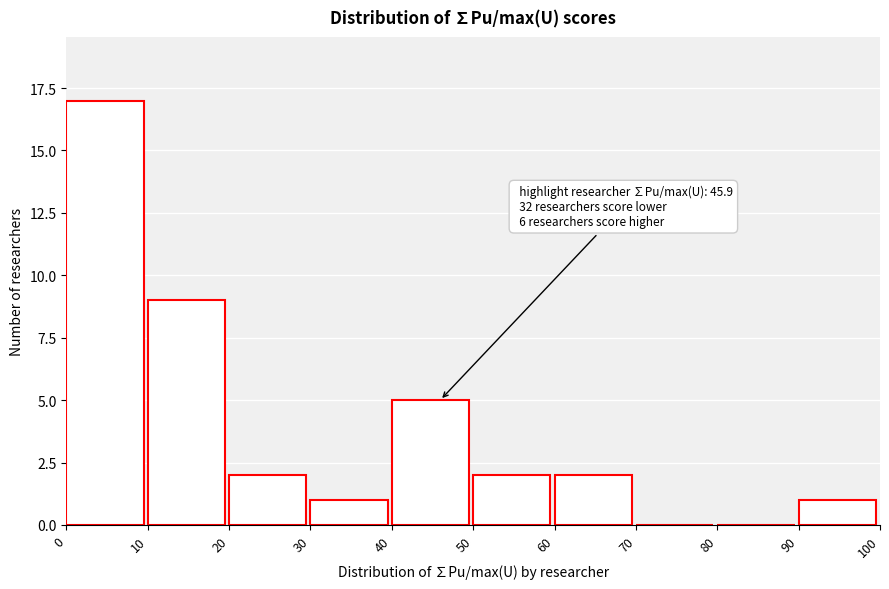

Which range on the x-axis has the tallest bar?

0 to 10